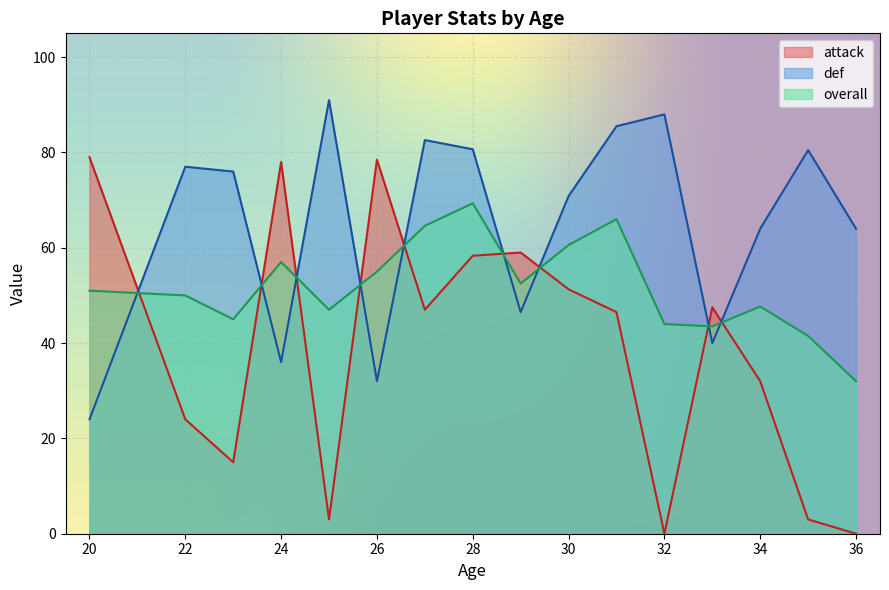

What is the sum of the def values at 22 and 26?

109.0